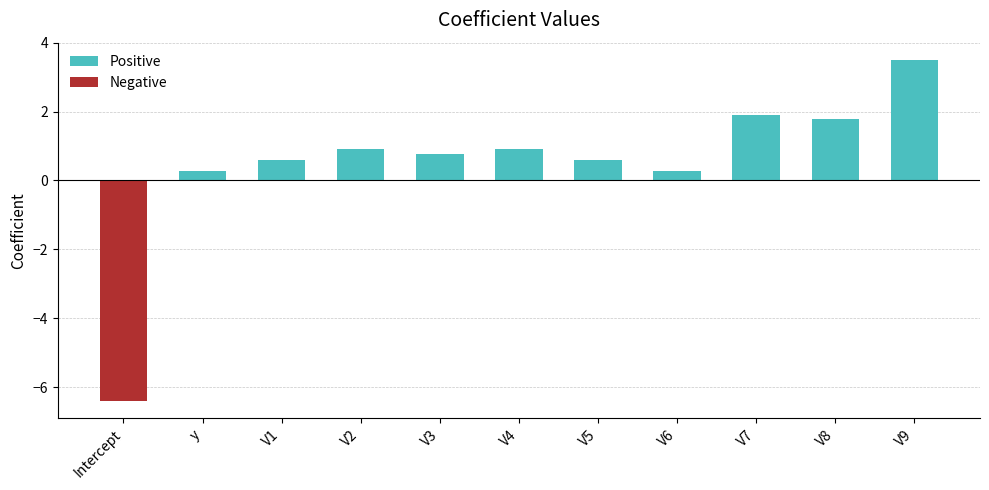

At which category is the sum across all series the highest?

V9